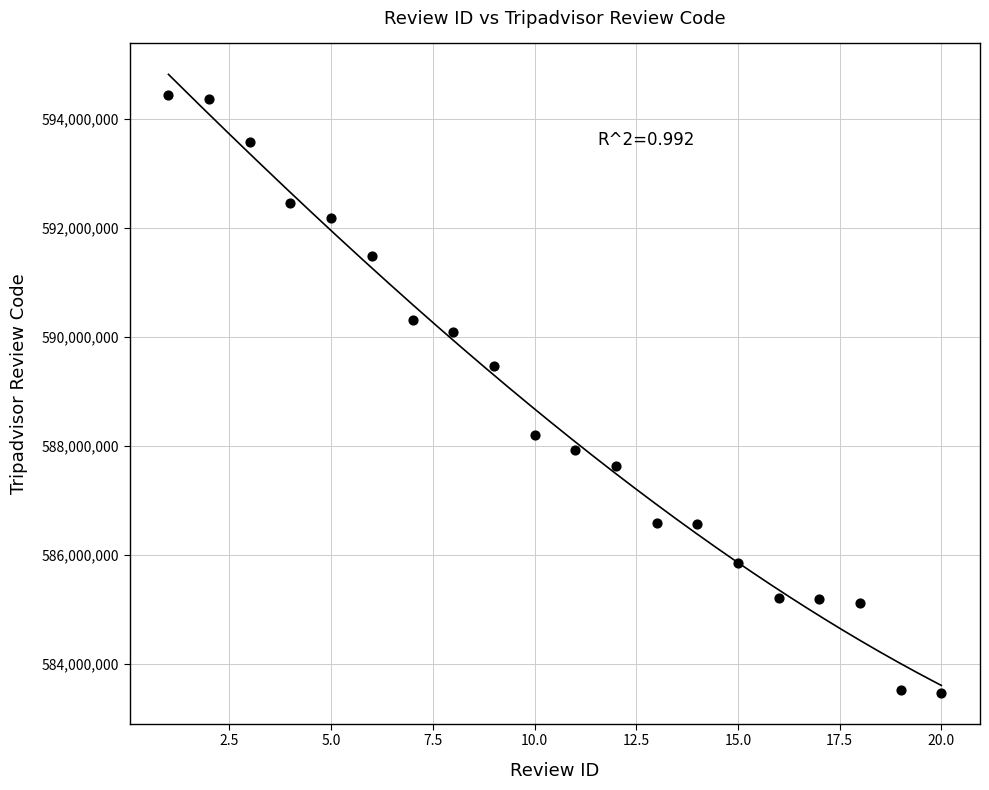

What Y value in the scatter plot is closest to 588954632?

589469431